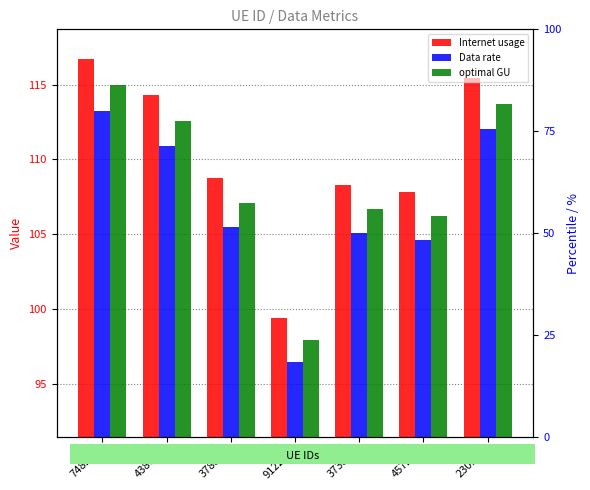

How many groups of bars are there?

7